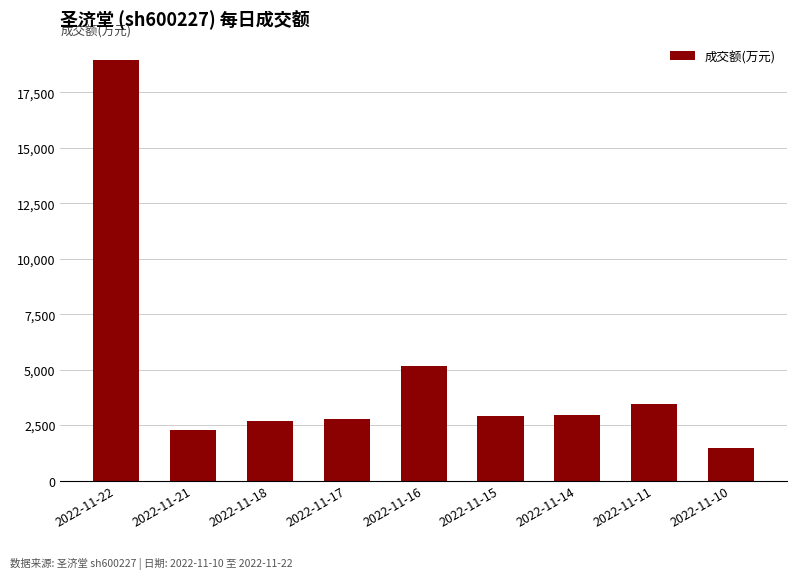

The value at 2022-11-15 is 1222. True or false?

False